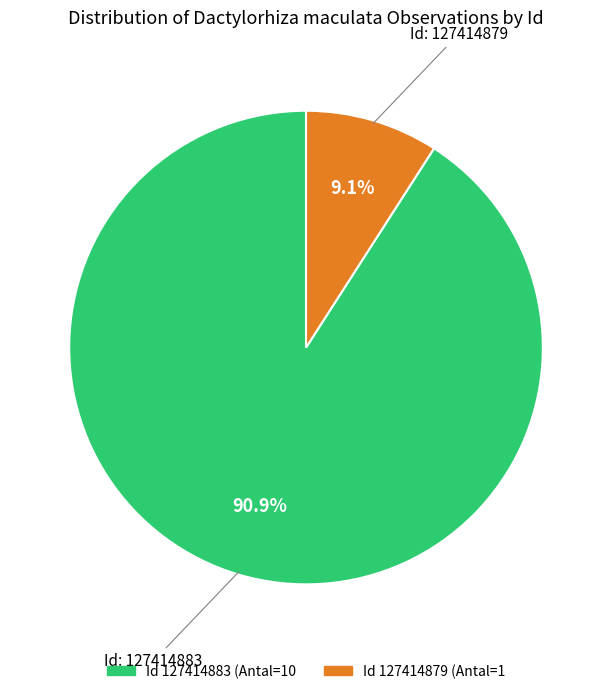

How many slices are in this pie chart?

2